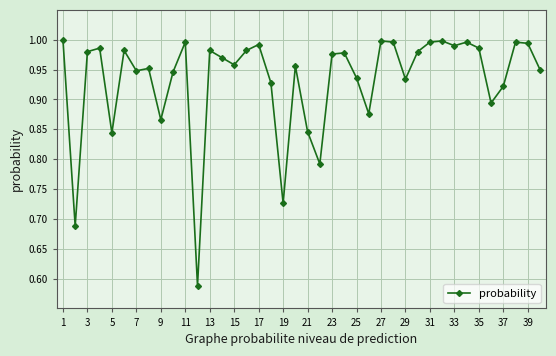

True or false: the data has more than 0 interior local peaks.

True